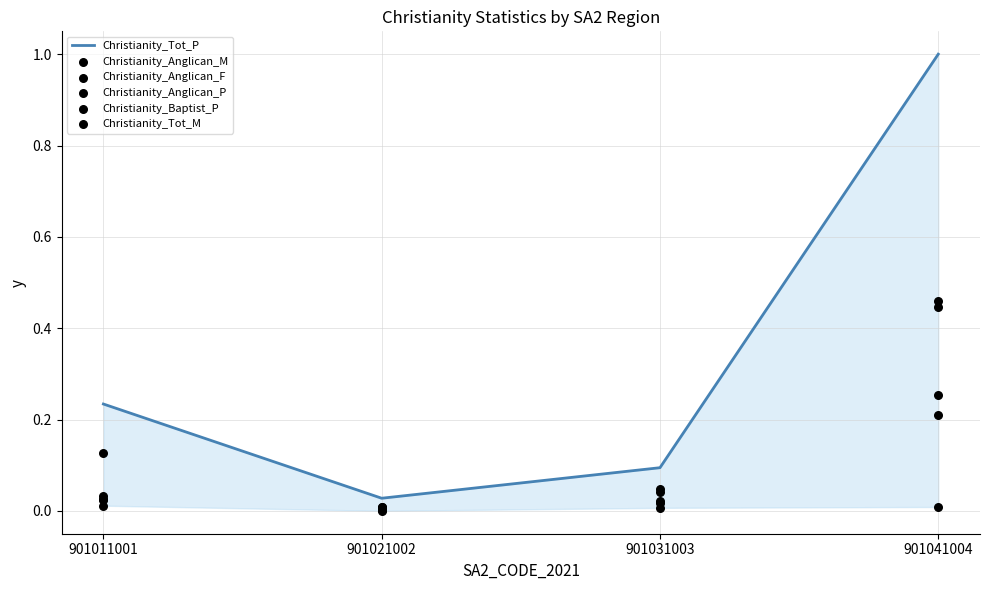

Which series has the widest spread of Y values?

Christianity_Tot_P